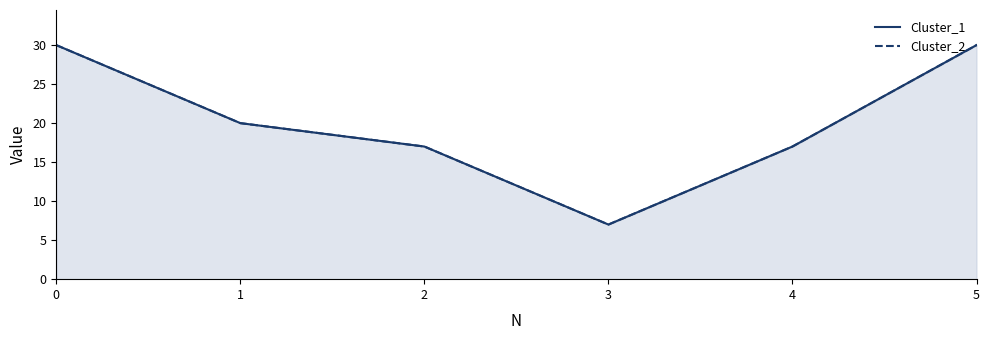

Between 0 and 2, which series saw the biggest shift?

Cluster_1